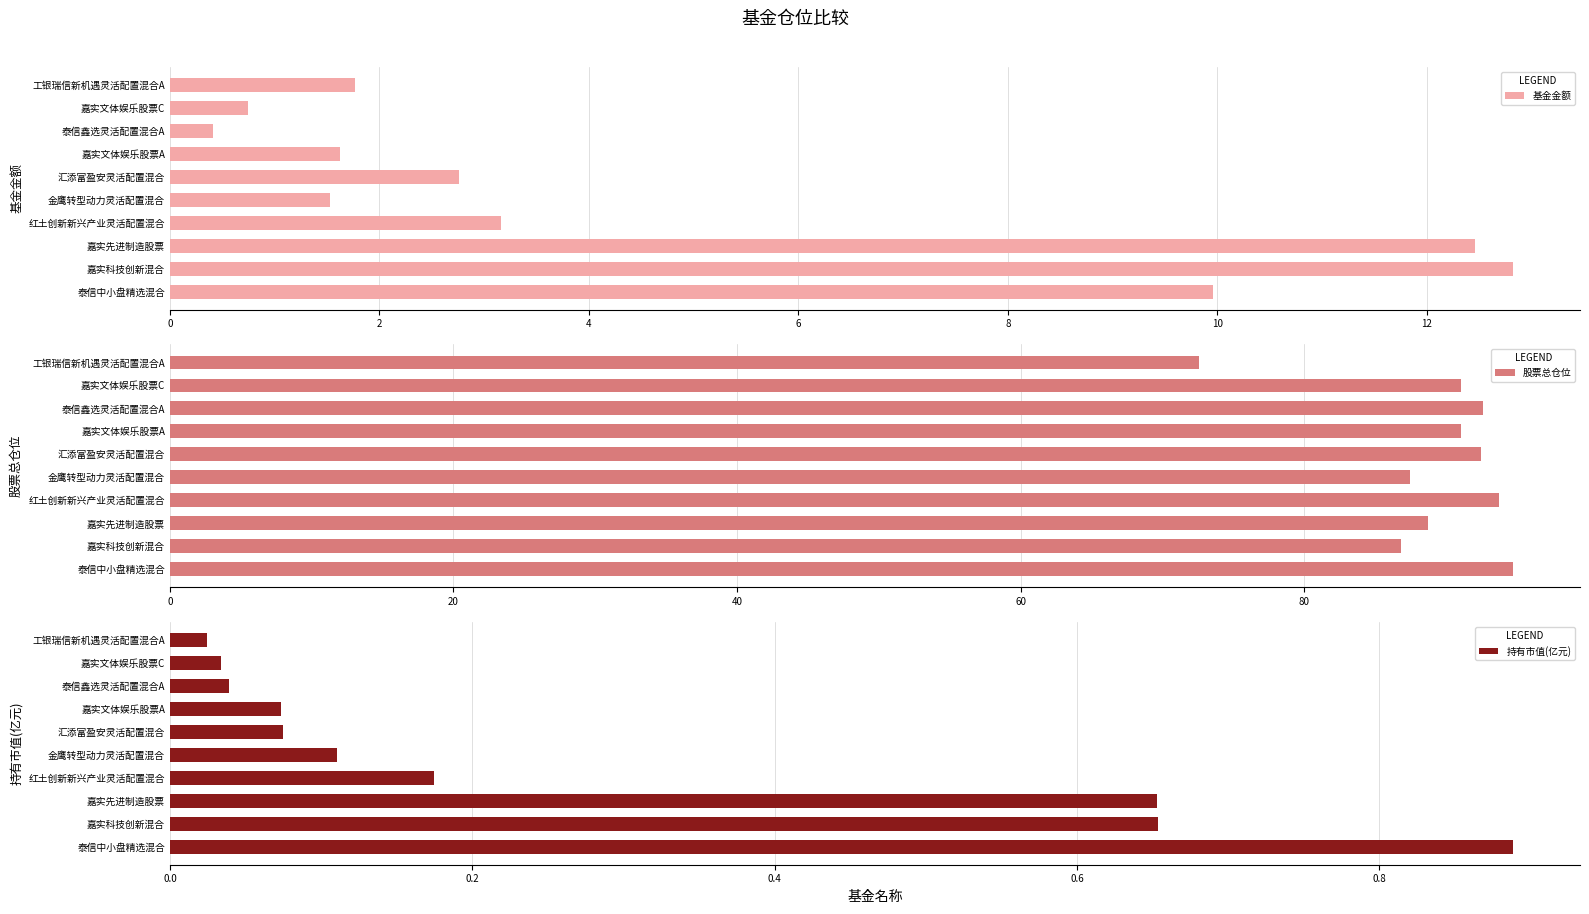

True or false: 股票总仓位 has a value of 150.7 at 金鹰转型动力灵活配置混合.

False